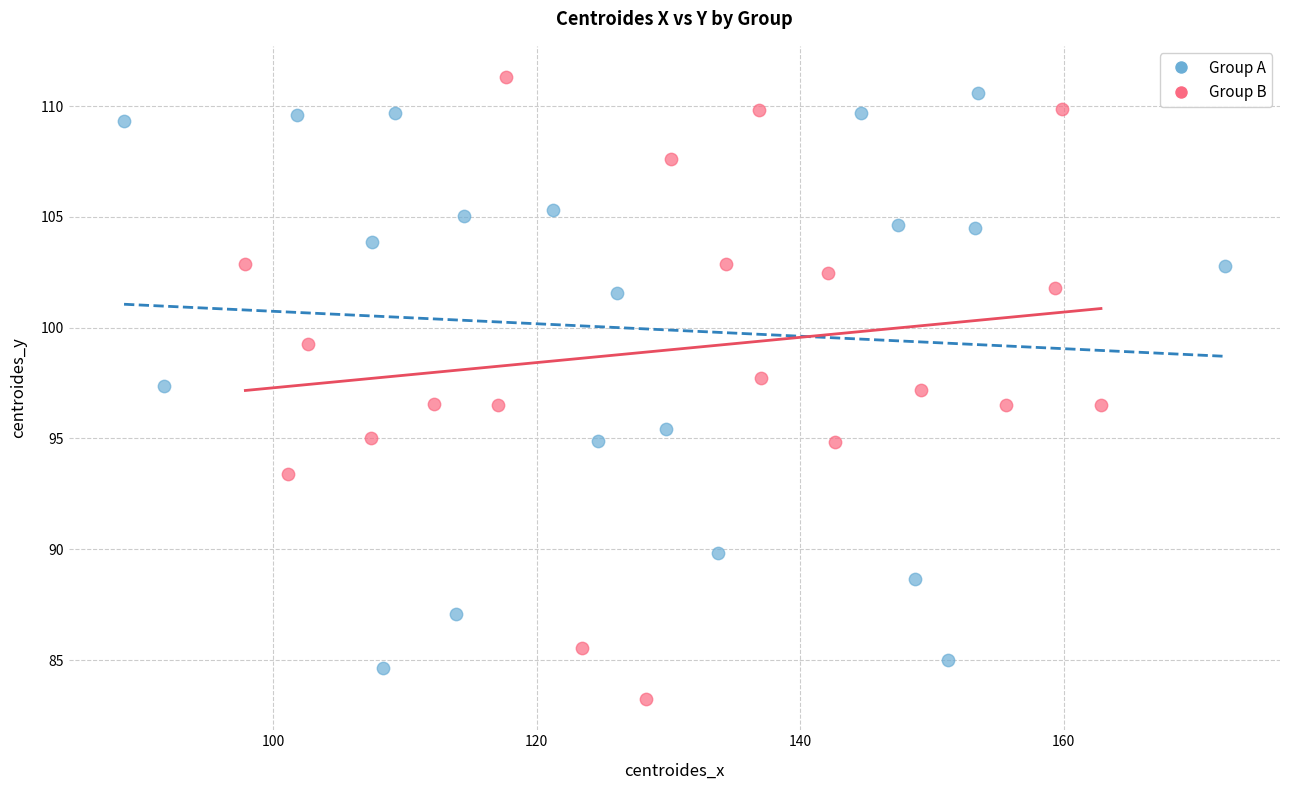

Which series has the widest spread of Y values?

Group B